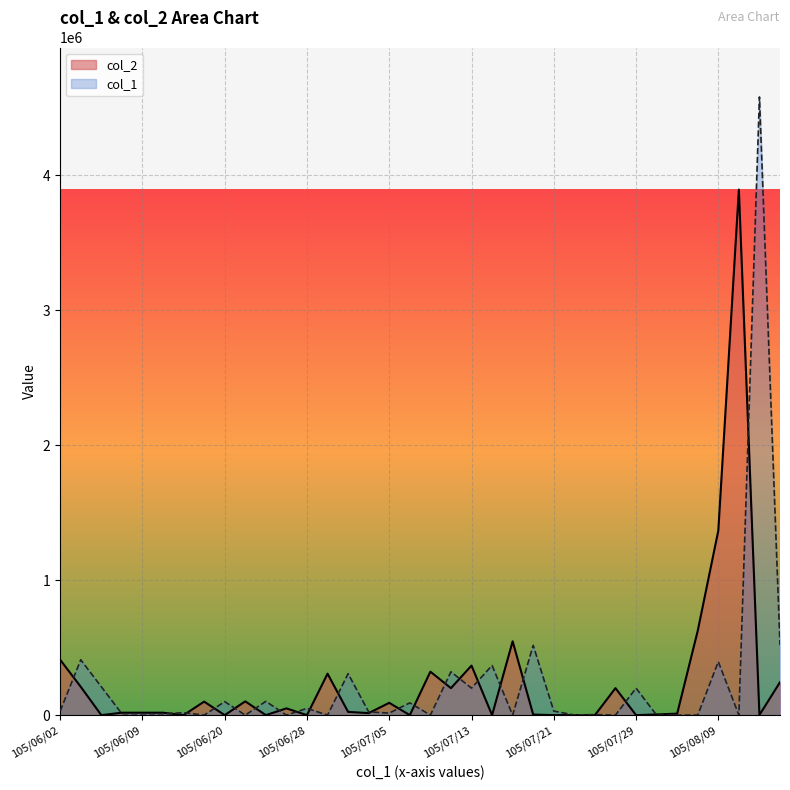

How many positive values are there?

25